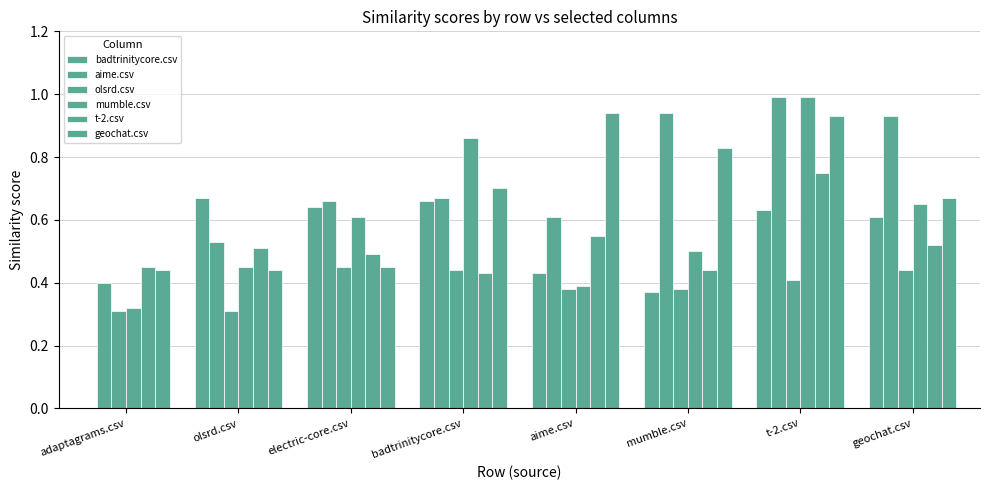

Count the number of categories in the chart.

8